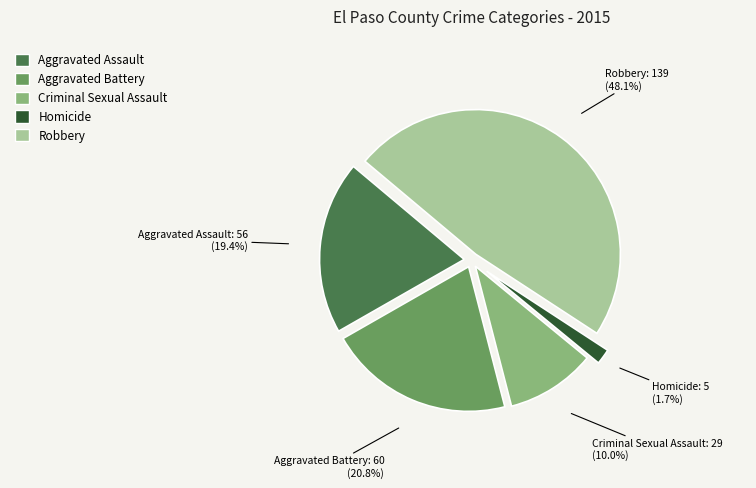

True or false: Criminal Sexual Assault accounts for 10% of the total.

True